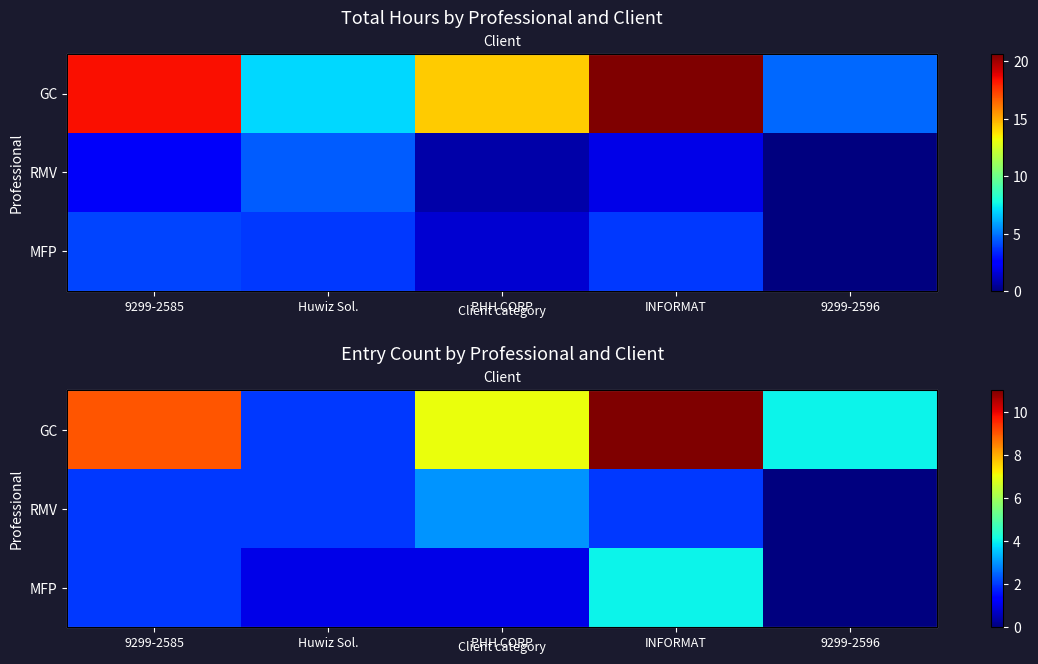

Read the GC value at Huwiz Sol..

2